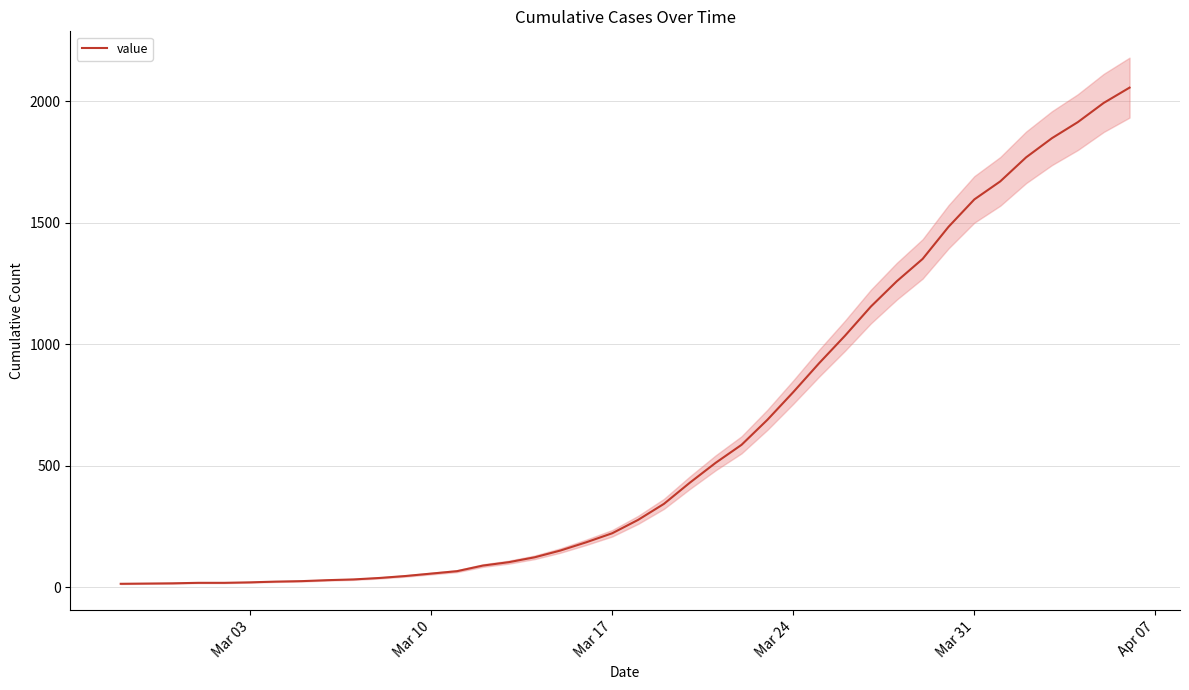

What is the maximum value for value?

2056